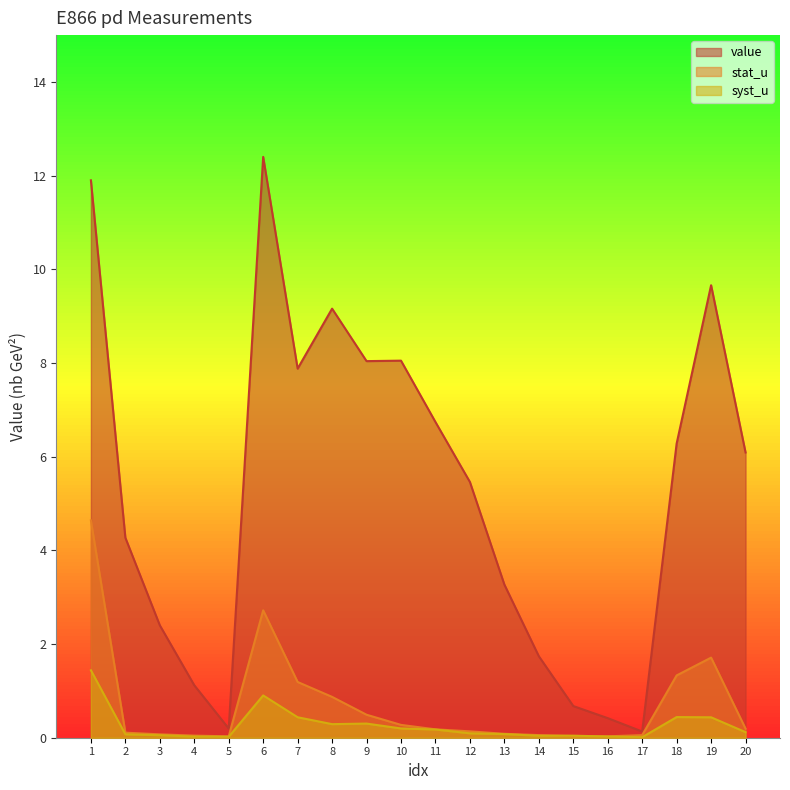

How many data points does each series have?

20